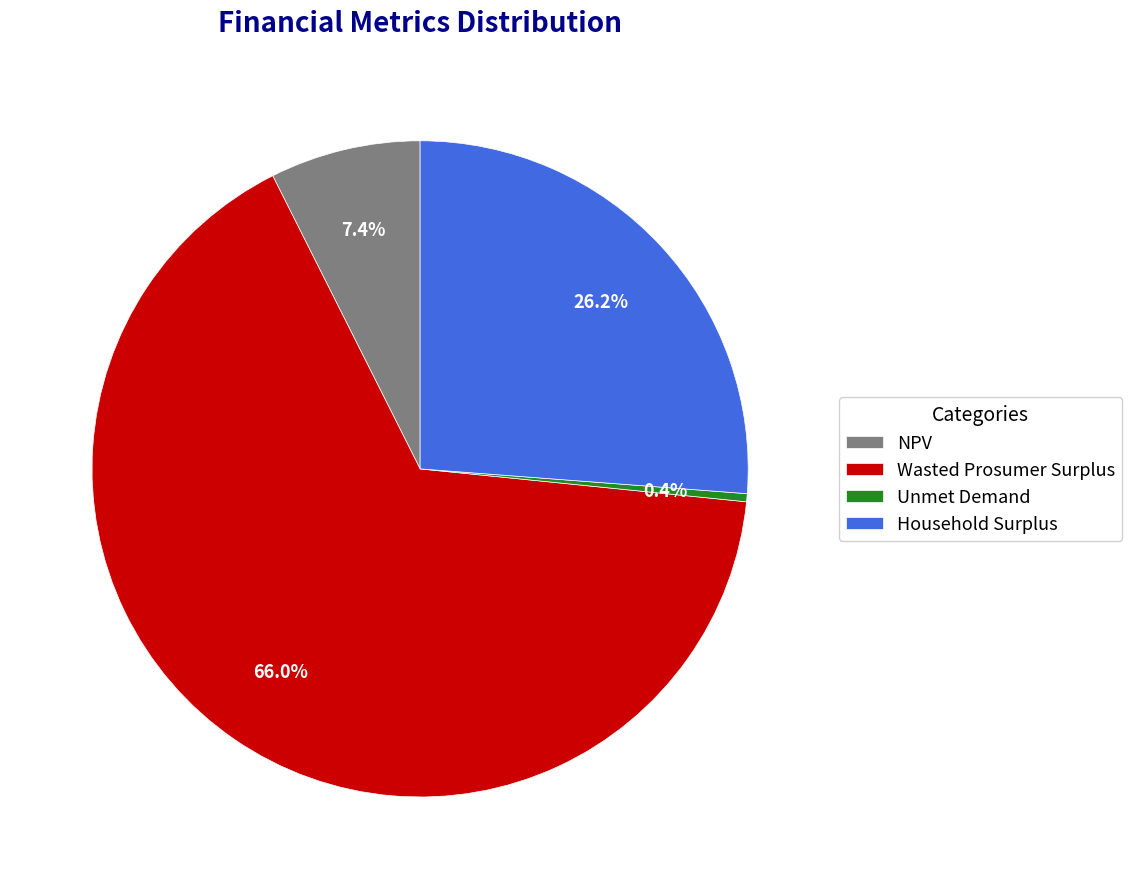

True or false: Wasted Prosumer Surplus accounts for 66% of the total.

True